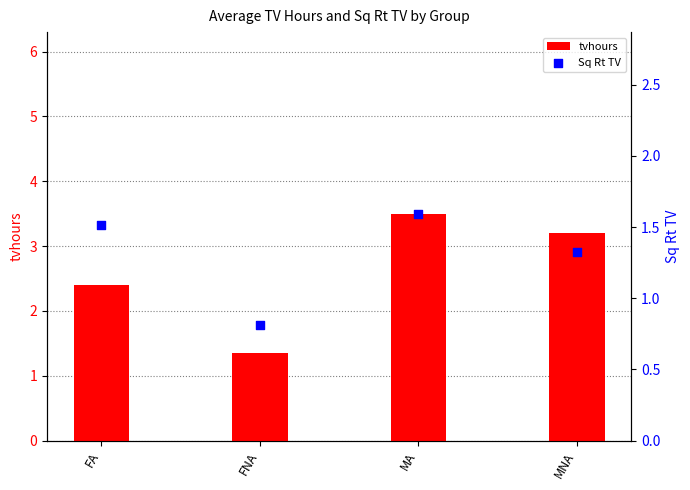

Which series has the largest total across all categories?

tvhours